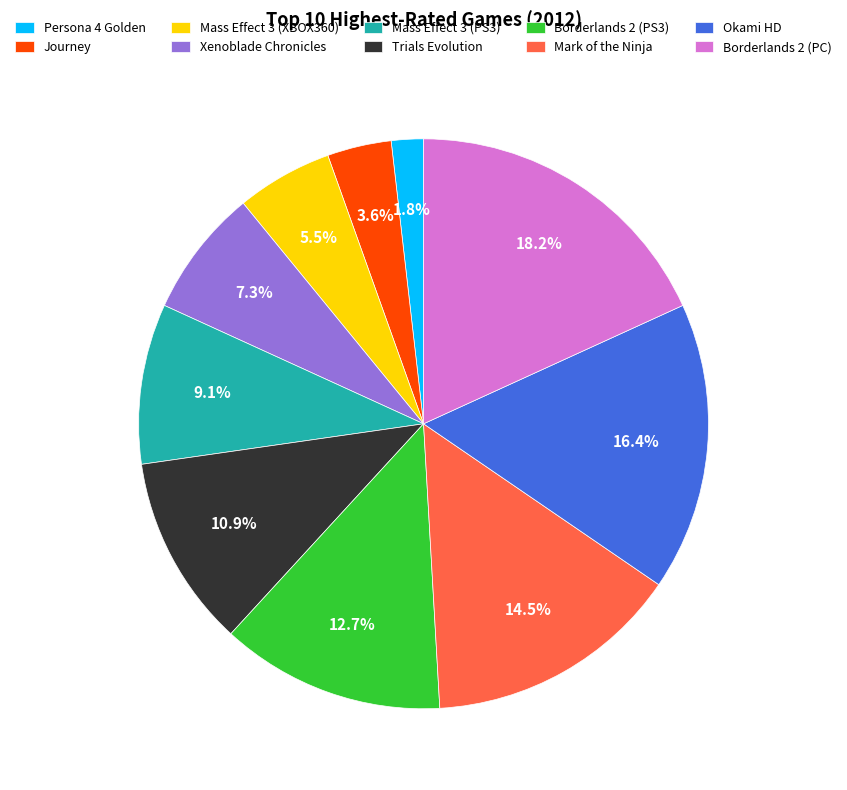

True or false: Journey accounts for 14% of the total.

False